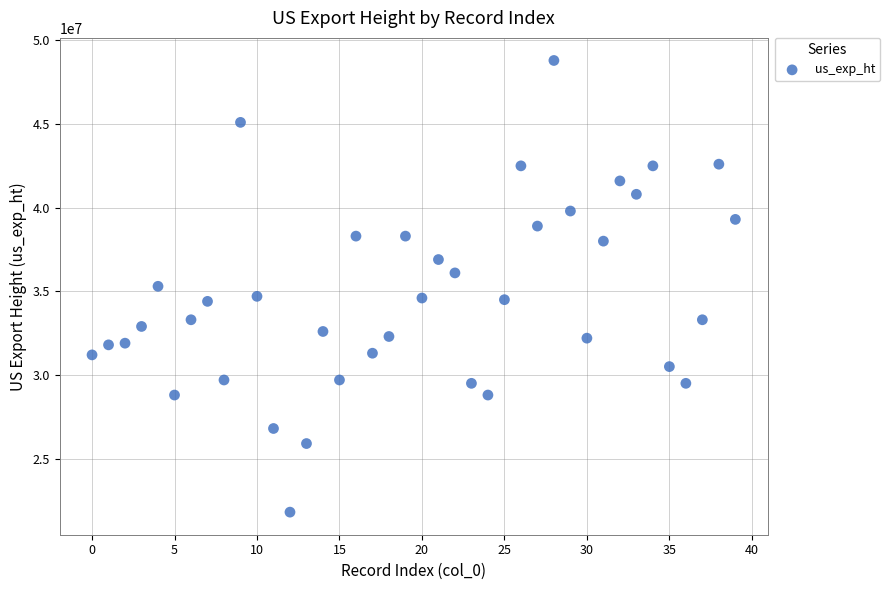

What is the range of Y values (max minus min)?

27000000